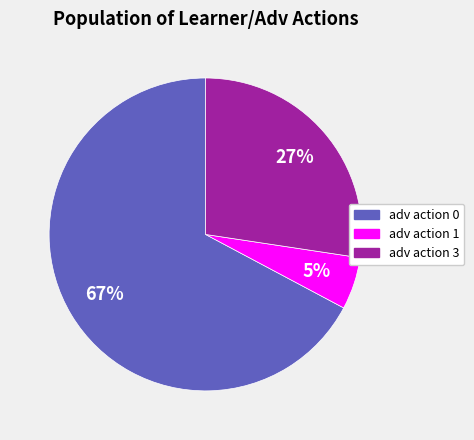

To the nearest percent, what is the average slice percentage?

33%